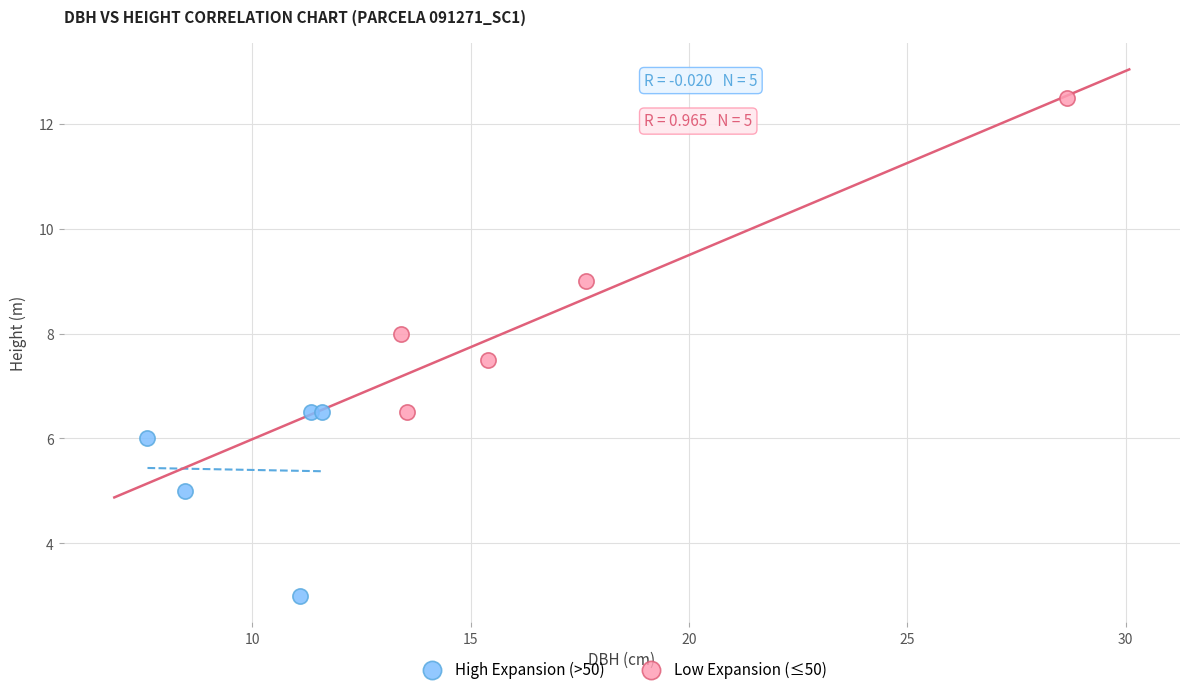

Which series reaches the maximum Y coordinate?

Low Expansion (≤50)